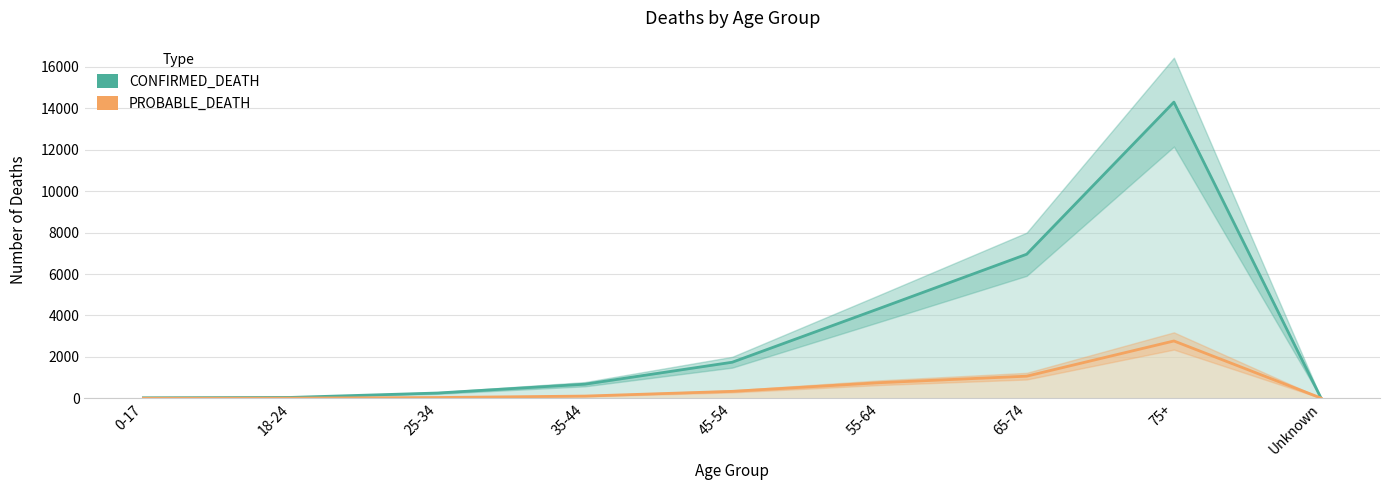

Which has a higher value, 35-44 or 75+?

75+